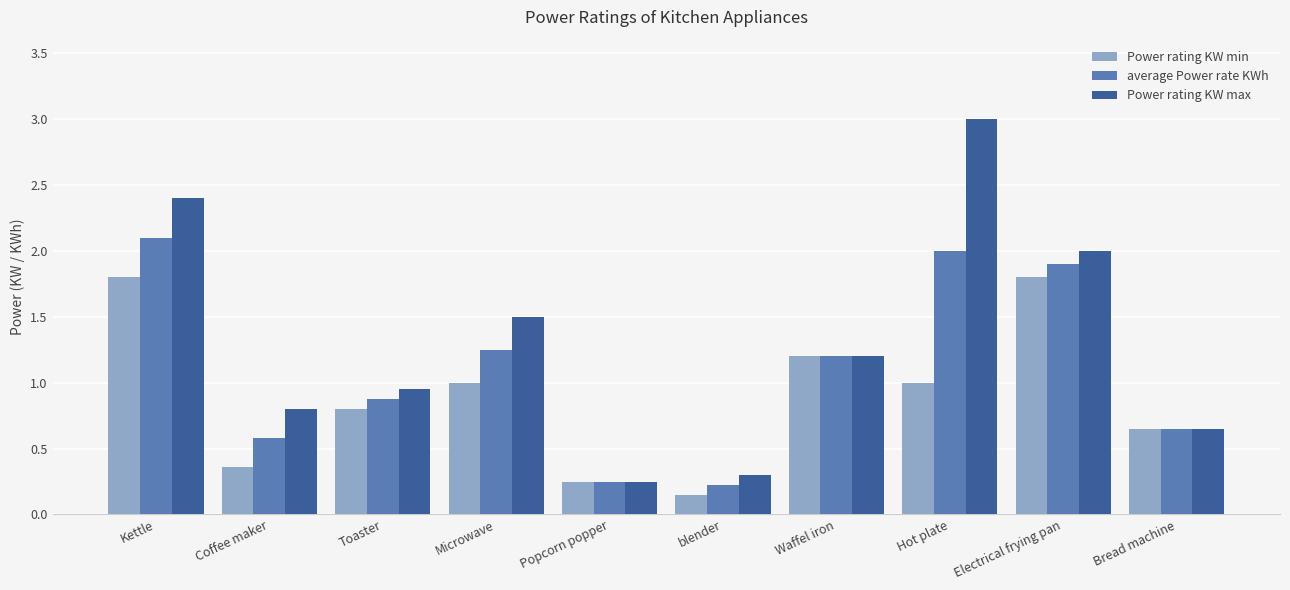

What is the label of the 8th bar from the right?

Toaster